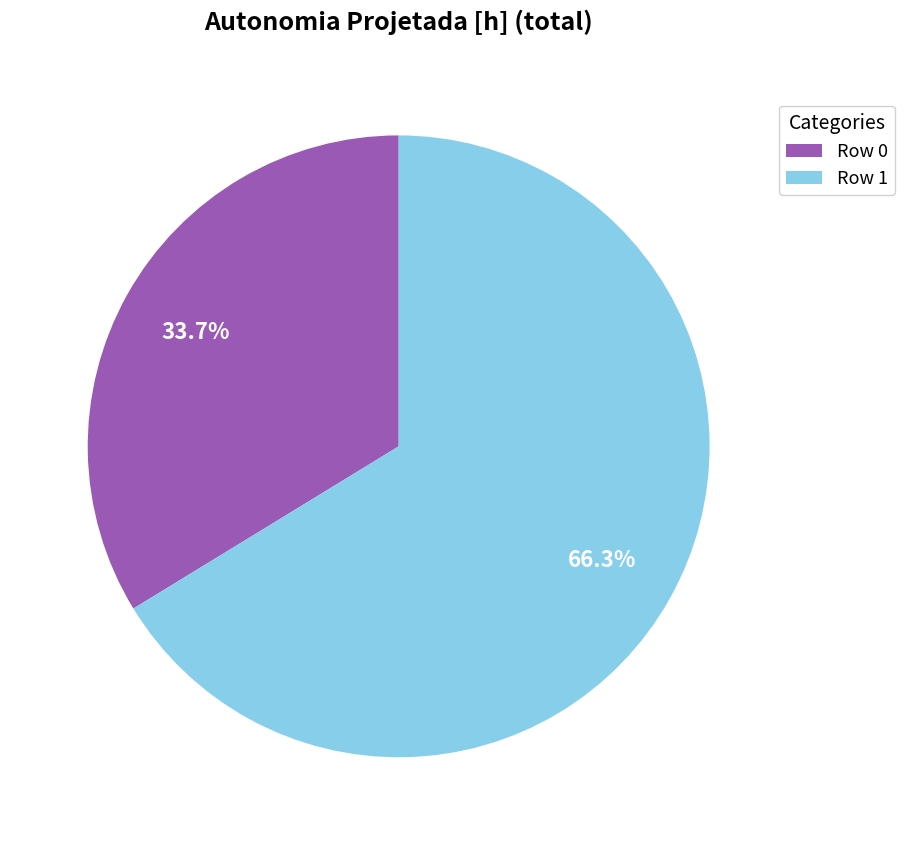

Which slice is the largest?

Row 1